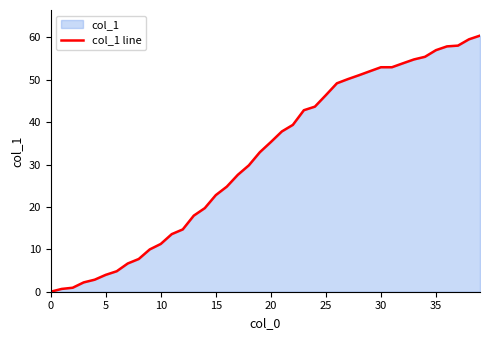

What is the average value?

31.6